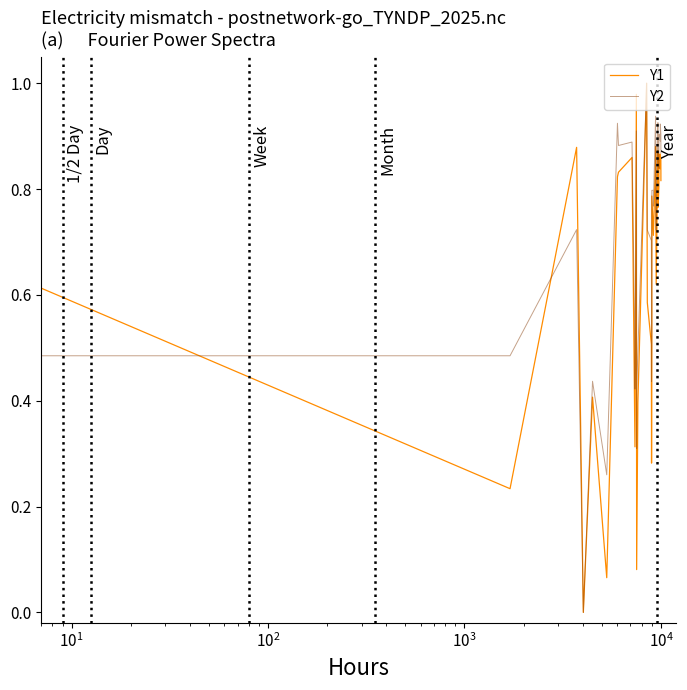

What is the average value of the Y2 series?

0.7